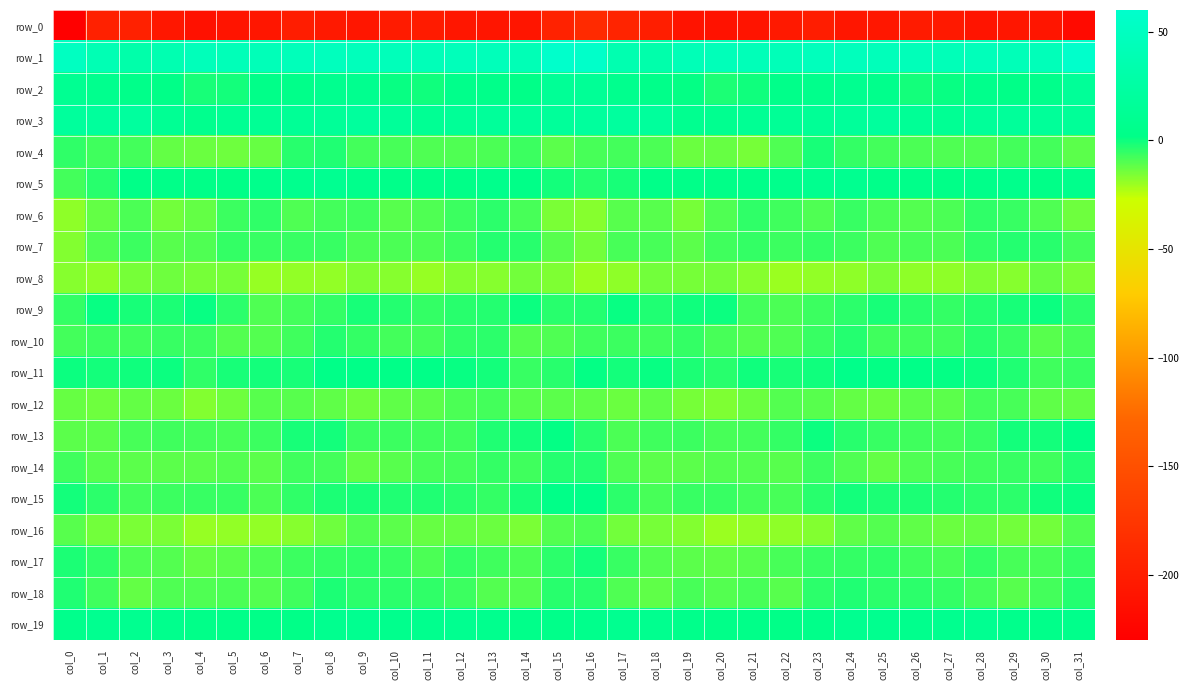

What is the highest value of the row_18 series?

-1.8